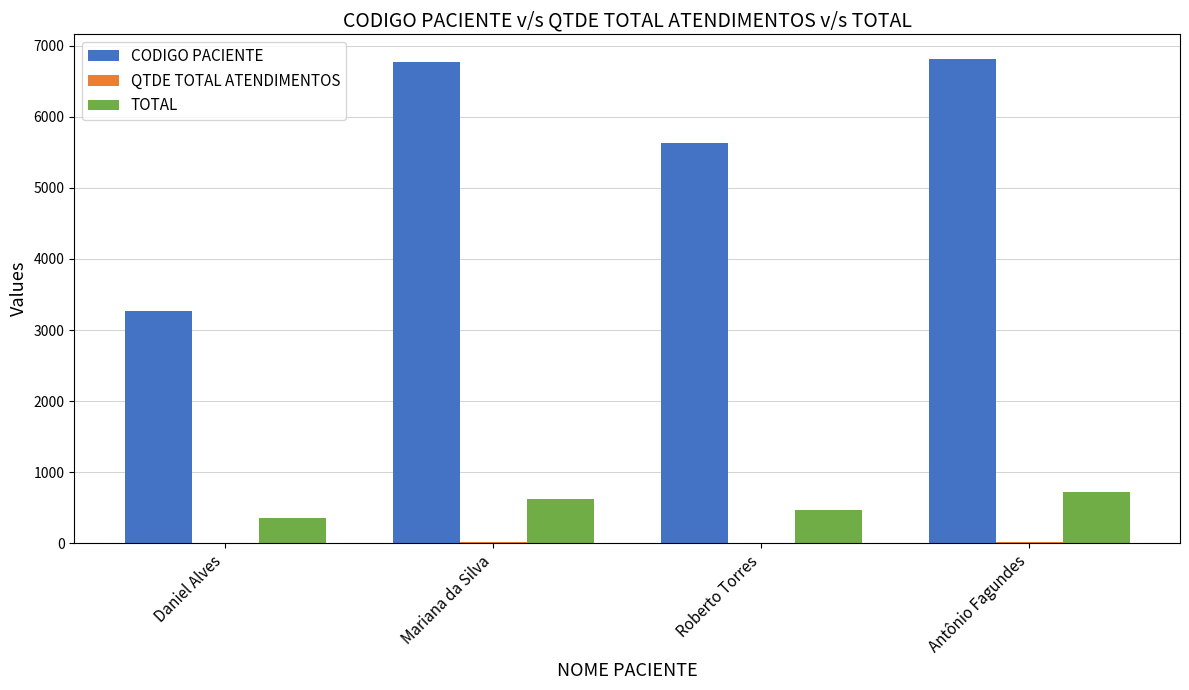

What is the sum of all CODIGO PACIENTE values?

22485